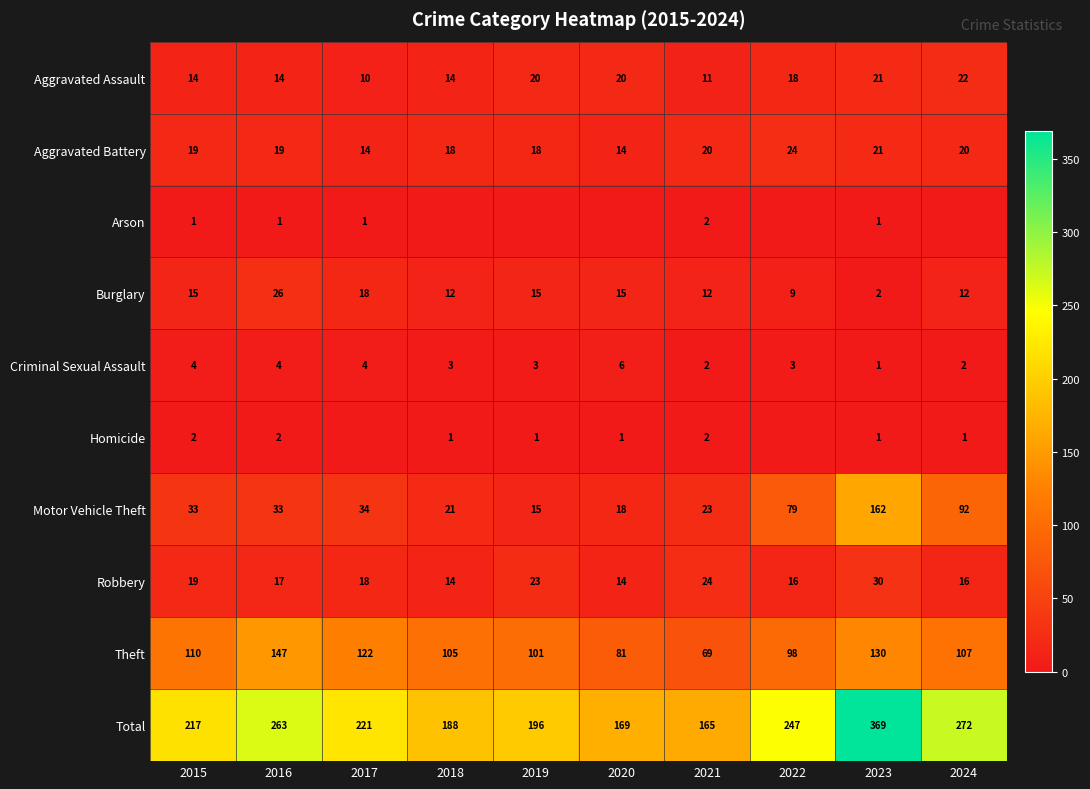

At which label does Total first exceed 221?

2016